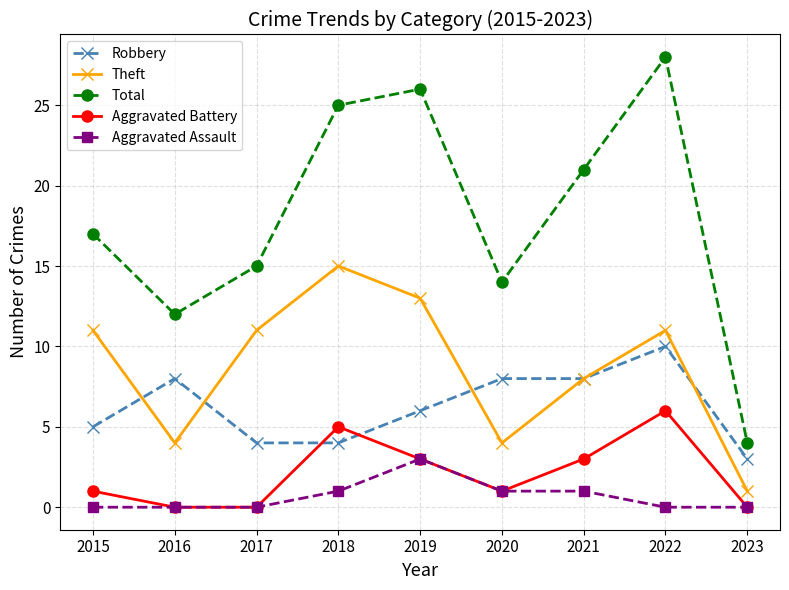

Reading right to left, transcribe all the data shown in this chart.

Robbery: 2023=3	2022=10	2021=8	2020=8	2019=6	2018=4	2017=4	2016=8	2015=5
Theft: 2023=1	2022=11	2021=8	2020=4	2019=13	2018=15	2017=11	2016=4	2015=11
Total: 2023=4	2022=28	2021=21	2020=14	2019=26	2018=25	2017=15	2016=12	2015=17
Aggravated Battery: 2023=0	2022=6	2021=3	2020=1	2019=3	2018=5	2017=0	2016=0	2015=1
Aggravated Assault: 2023=0	2022=0	2021=1	2020=1	2019=3	2018=1	2017=0	2016=0	2015=0